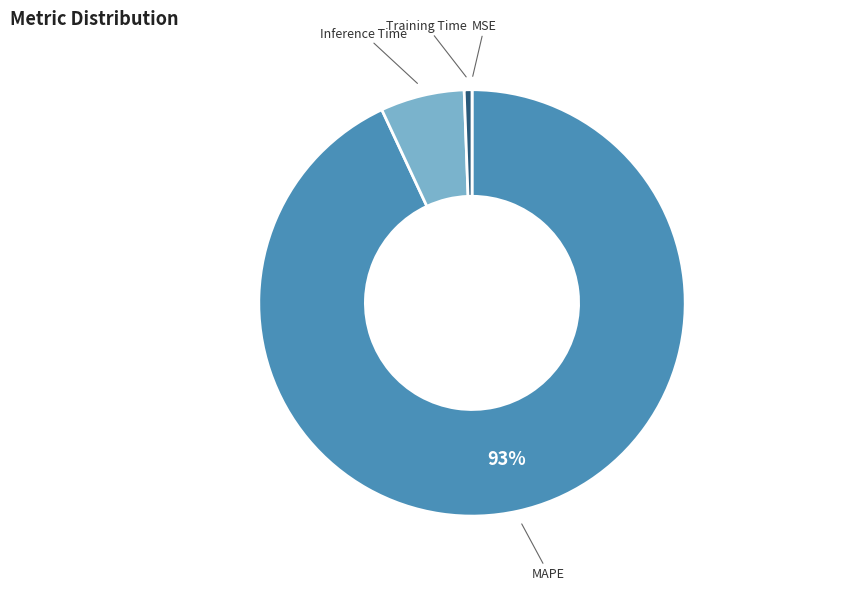

Combined, do Inference Time and MAPE account for over 50%?

Yes